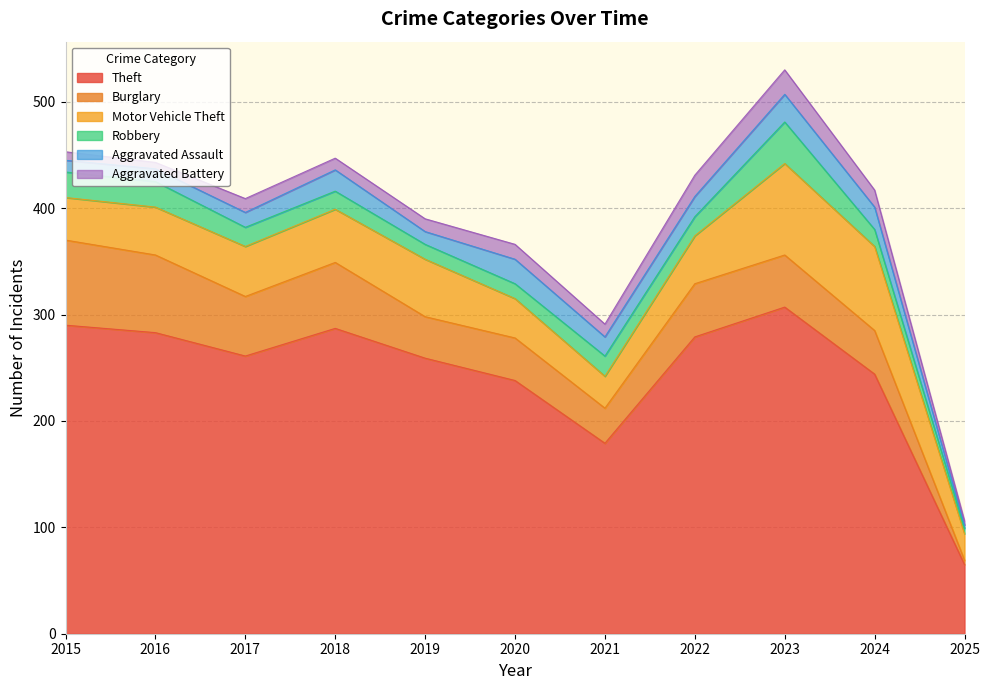

The value of Robbery at 2017 is 18. True or false?

True